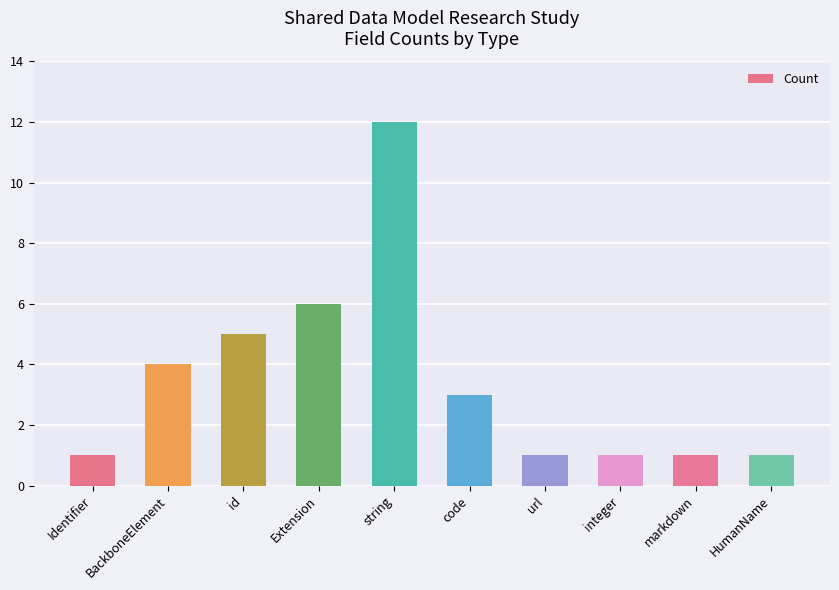

Is it true that the value at Extension is 8?

False